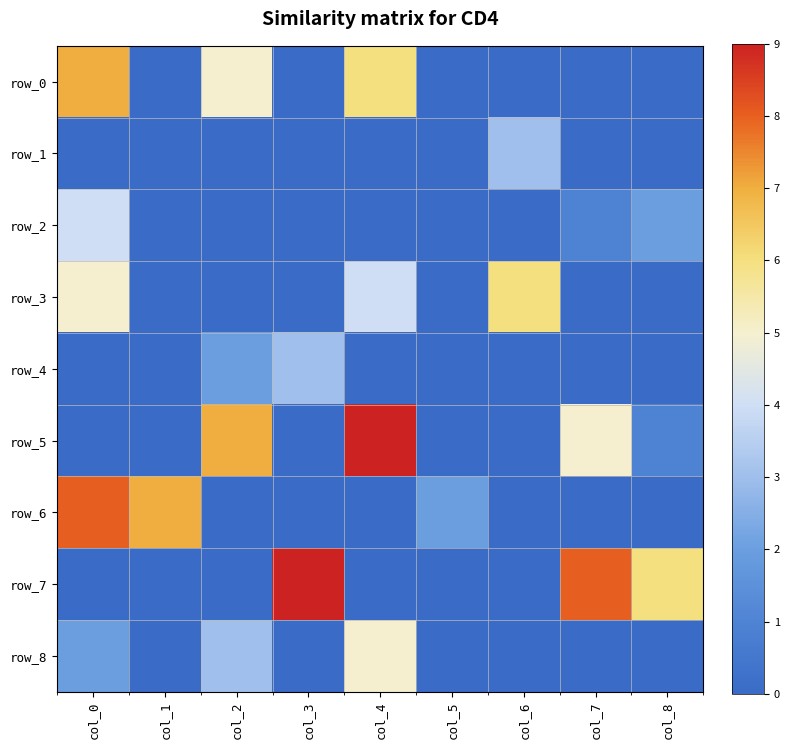

How many distinct data groups are displayed?

9